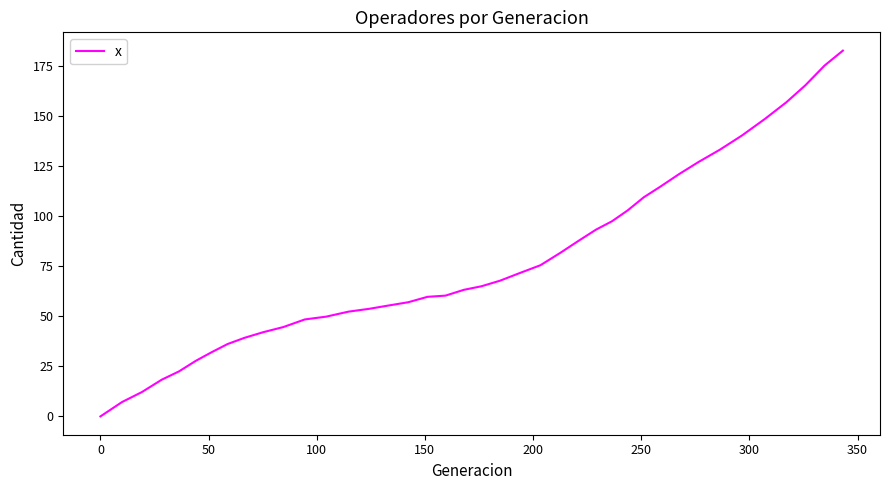

What is the maximum value shown in the chart?

182.9